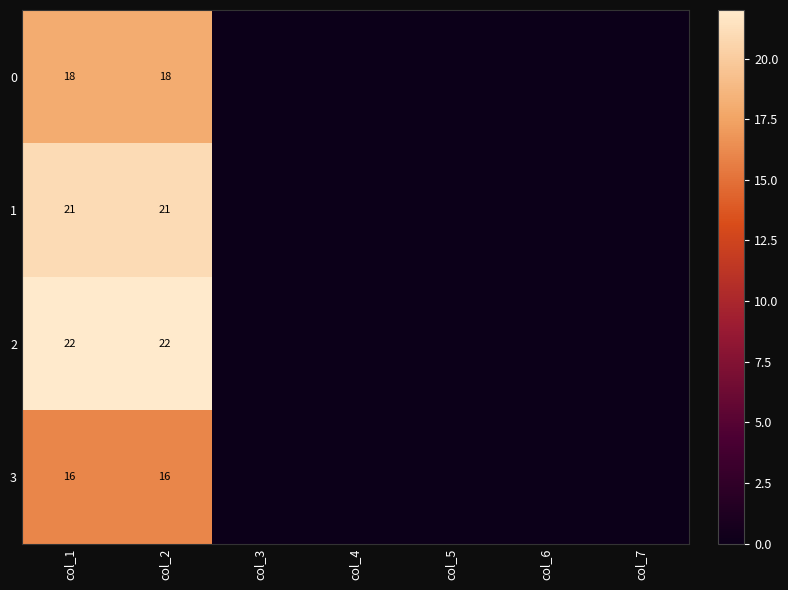

Rank the series at col_1 from highest to lowest value.

2, 1, 0, 3